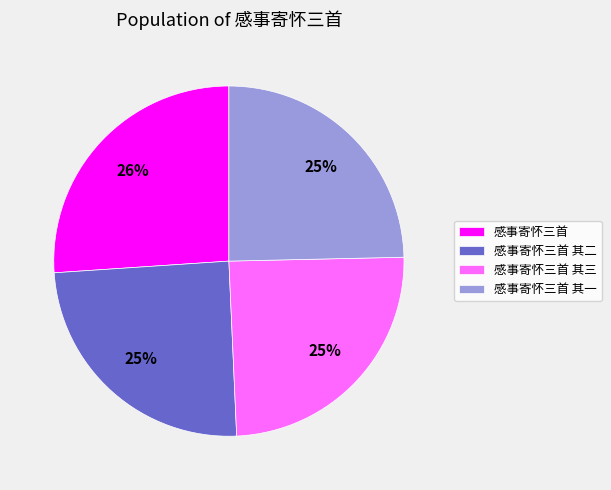

Which slice is the largest?

感事寄怀三首